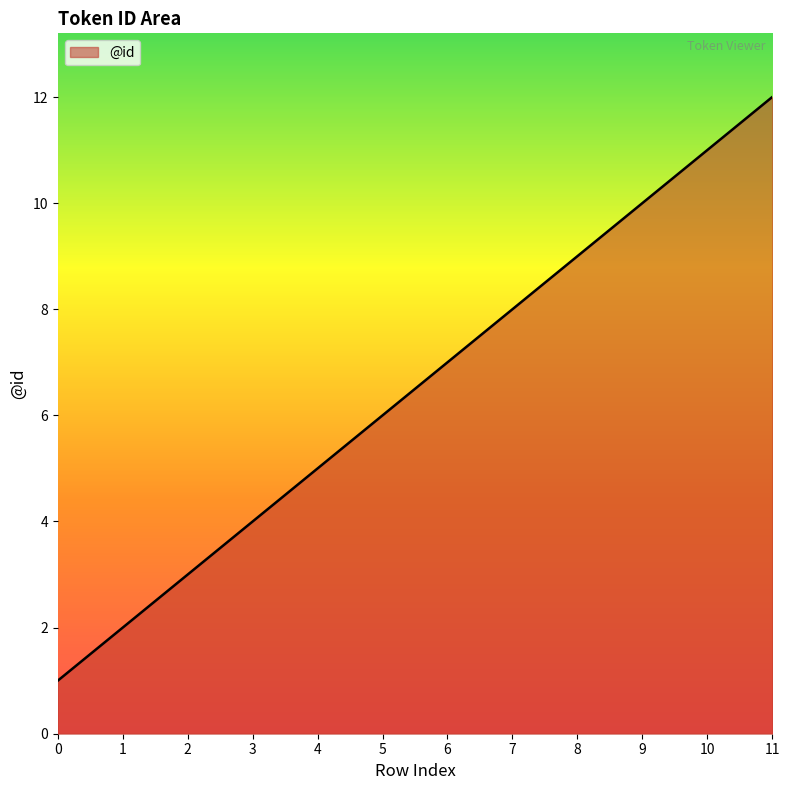

What is the difference between the values at 9 and 11?

2